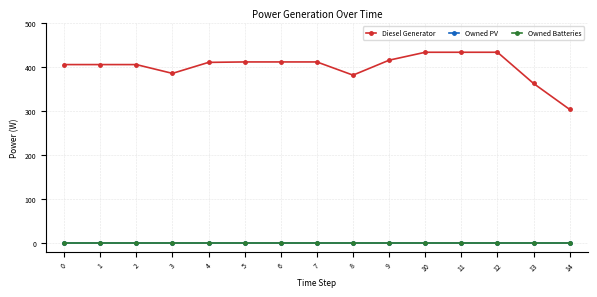

At which category is the sum across all series the highest?

10